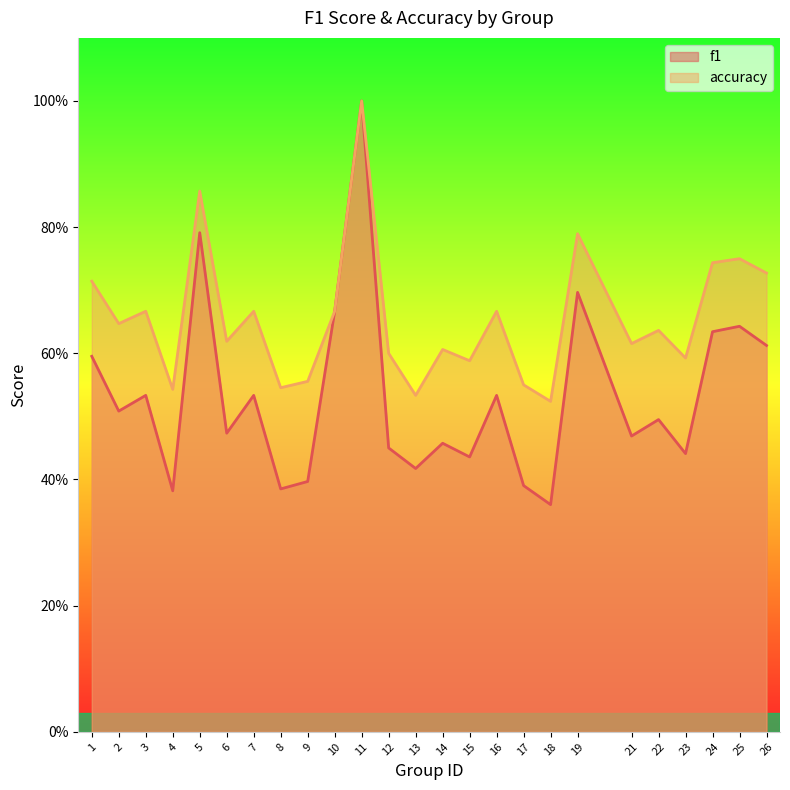

What is the difference between the highest and lowest values at 4?

0.2